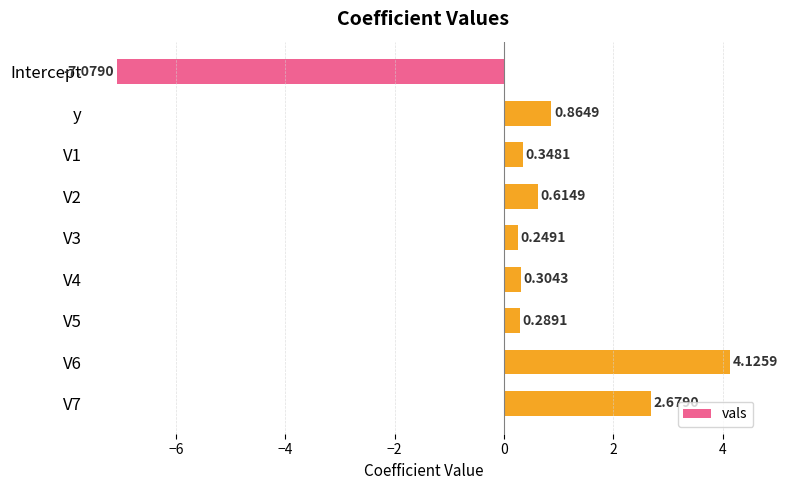

Count the number of categories in the chart.

9